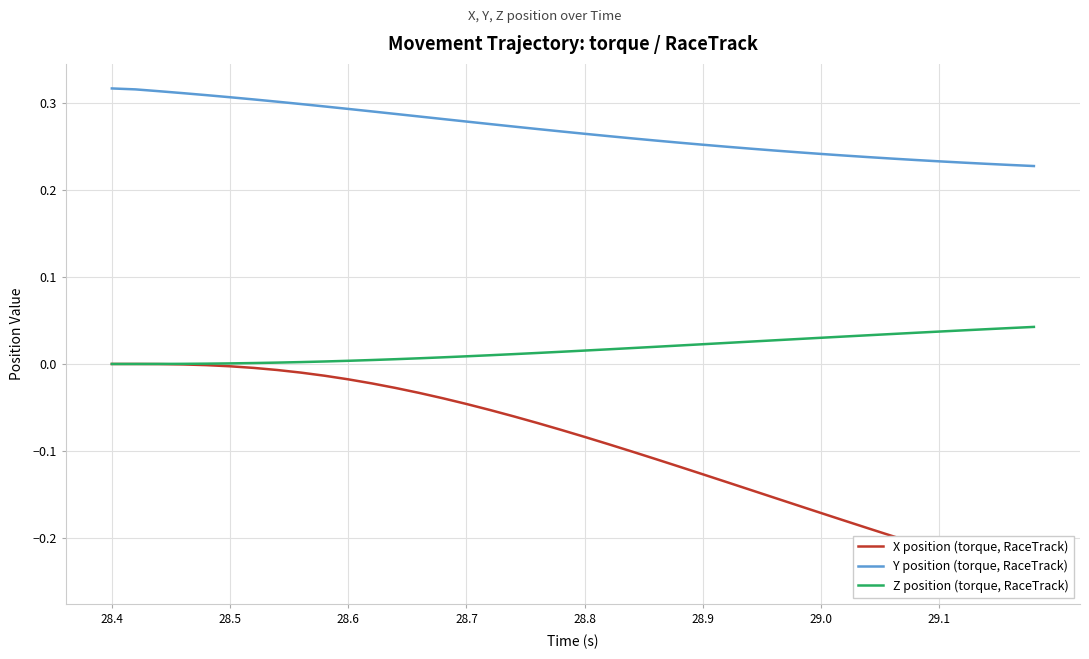

What is the sum of all Y position (torque, RaceTrack) values?

10.8